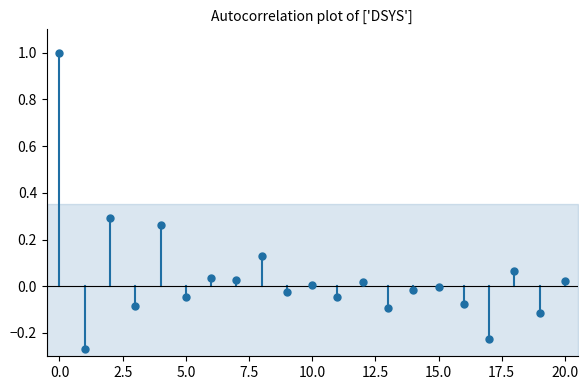

What is the range of Y values (max minus min)?

1.3